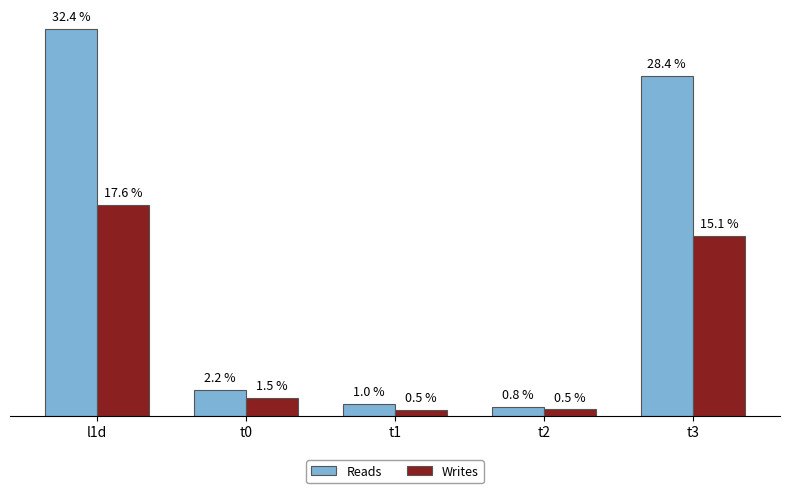

Reading left to right, list all the values displayed in this chart.

Reads: 27476279	1869543	857818	637666	24111252
Writes: 14963395	1278626	414338	465242	12805189